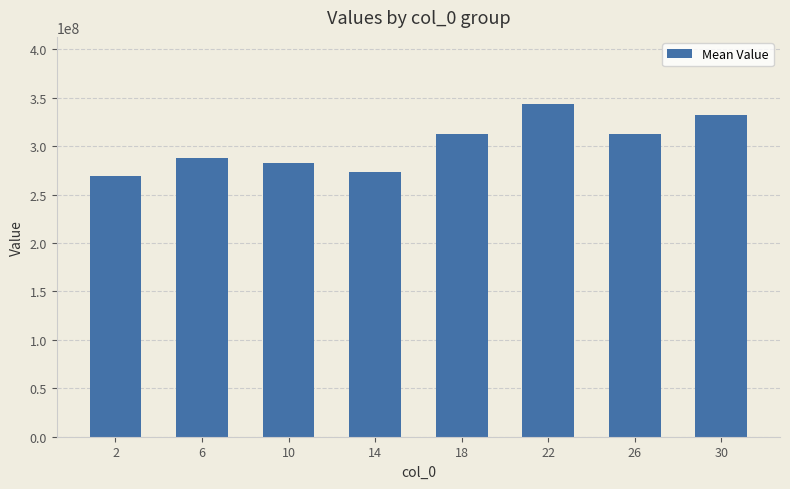

How many data points are less than 312147928?

4